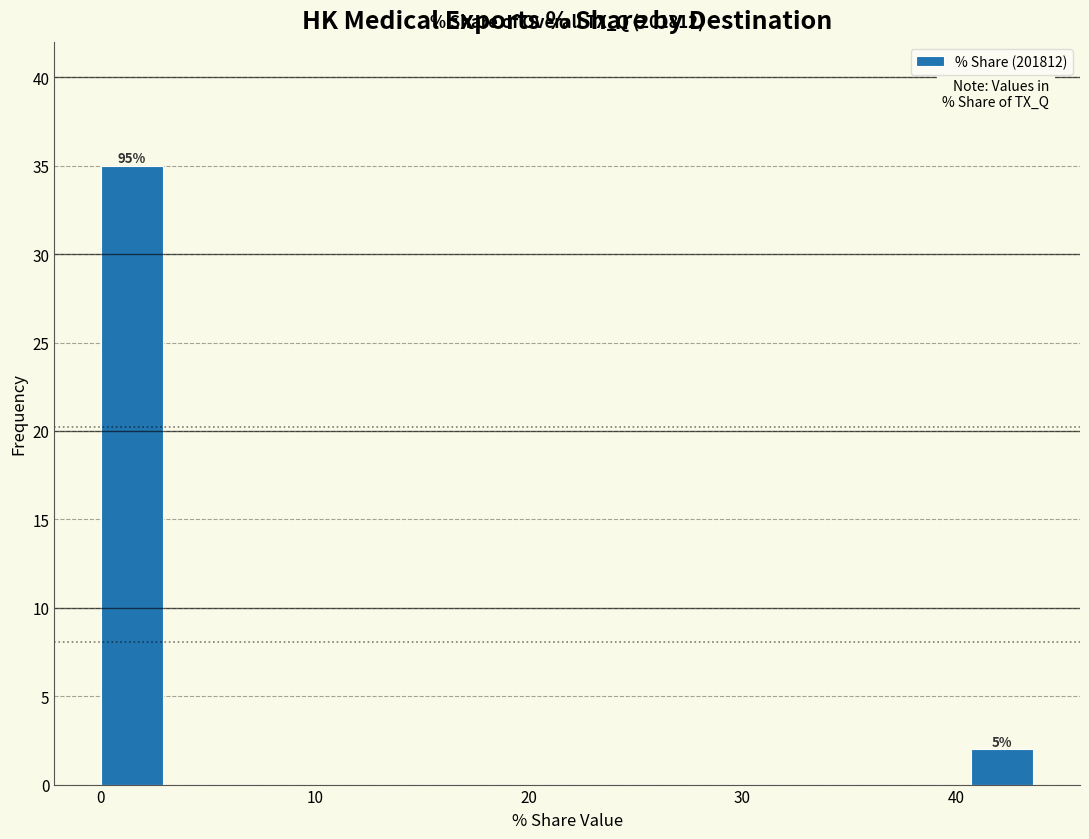

Around what value on the x-axis is the tallest bar? Give the approximate position of its centre, as read against the axis.

1